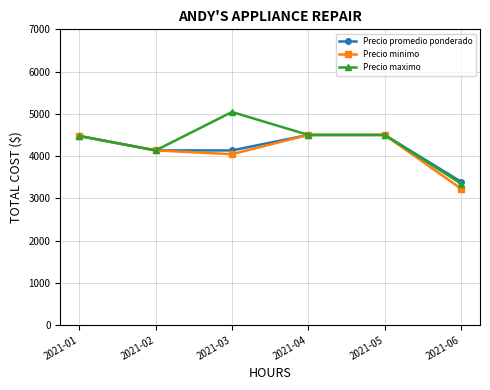

What is the approximate value of Precio promedio ponderado at 2021-06?

3394